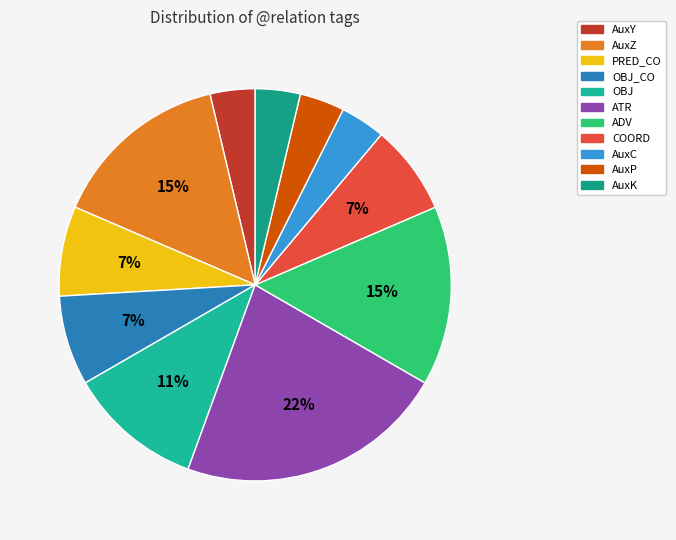

To the nearest percent, what is the difference between the largest and smallest slice percentages?

19%